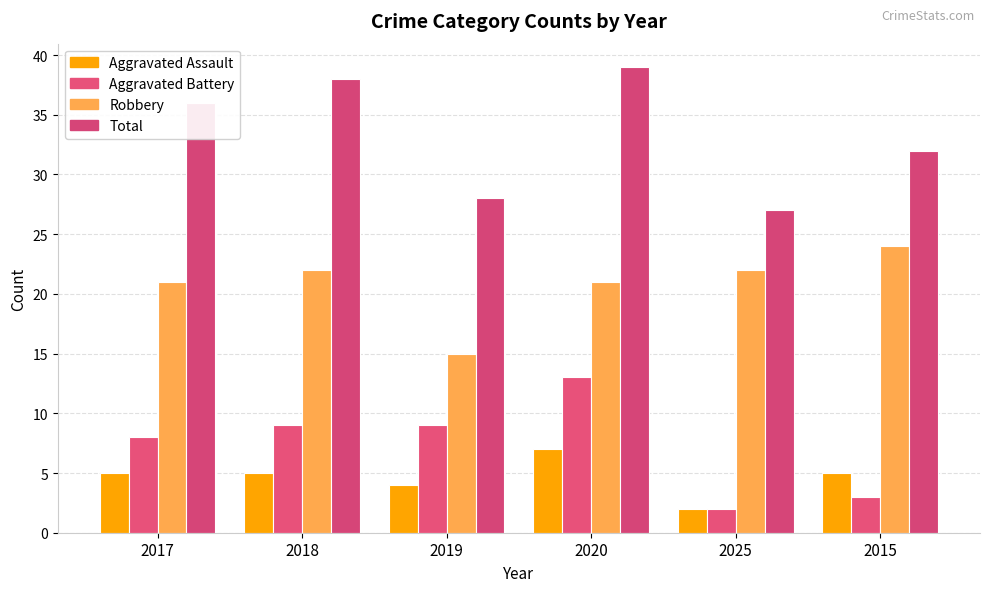

At which category is the sum across all series the highest?

2020